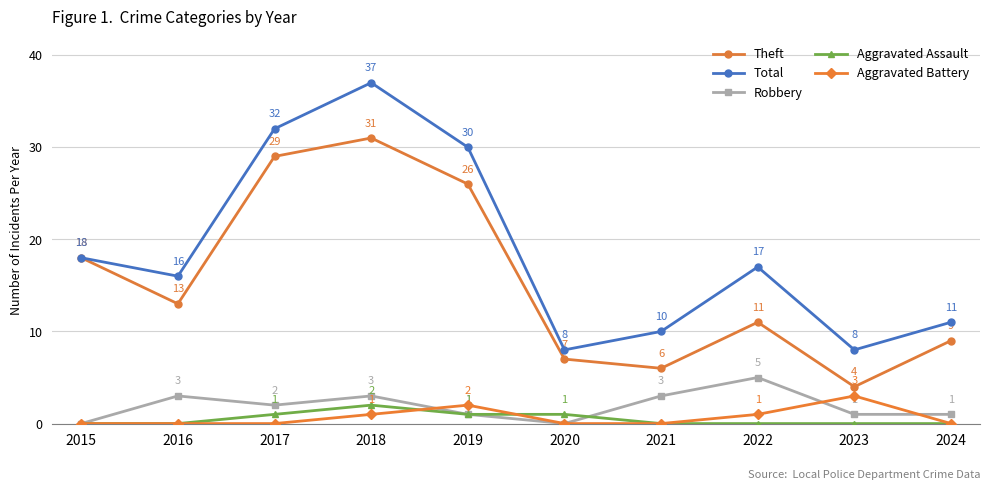

Which series changed the most between 2018 and 2021?

Total